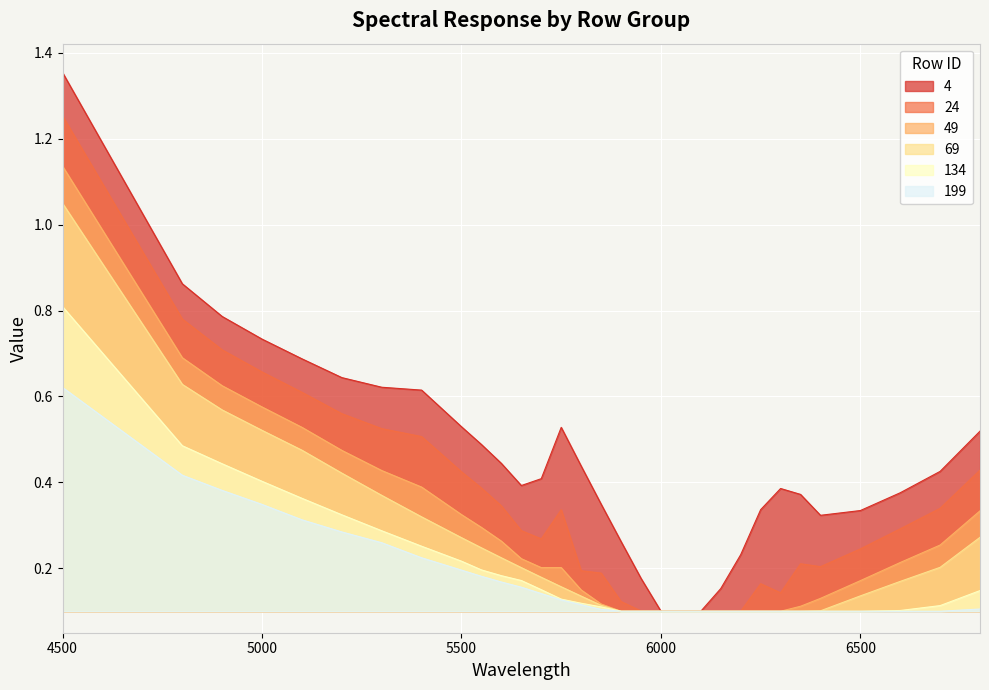

At which label is 134 closest to 0?

5900